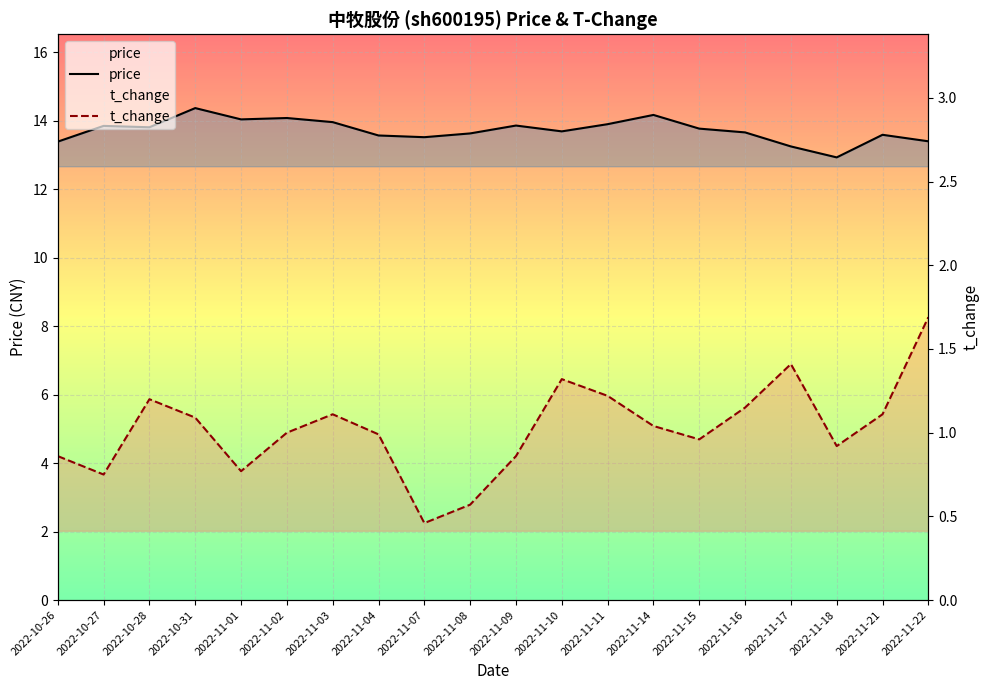

Which series has the widest spread of values?

price